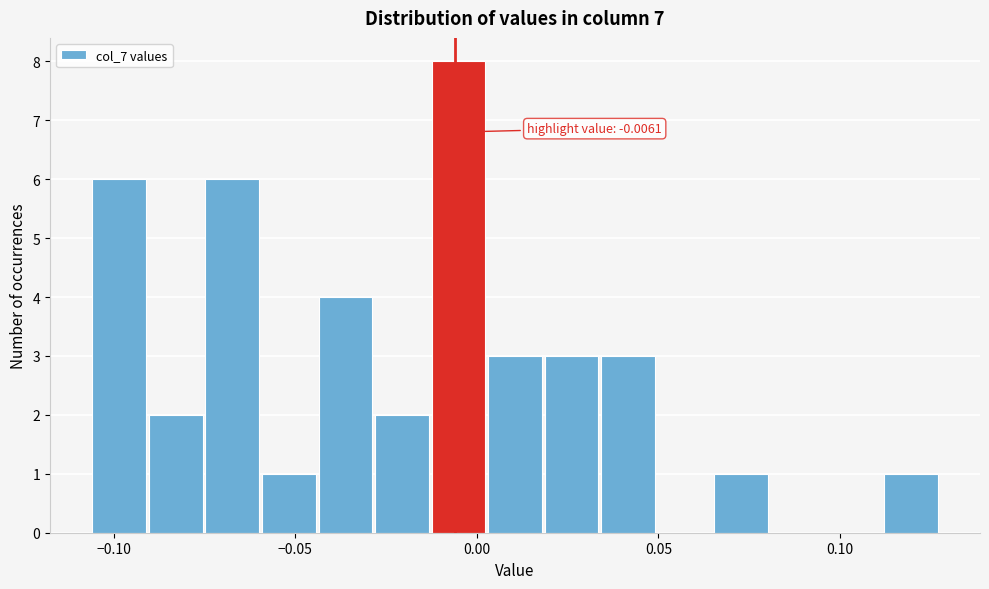

Around what value on the x-axis is the tallest bar? Give the approximate position of its centre, as read against the axis.

-0.005